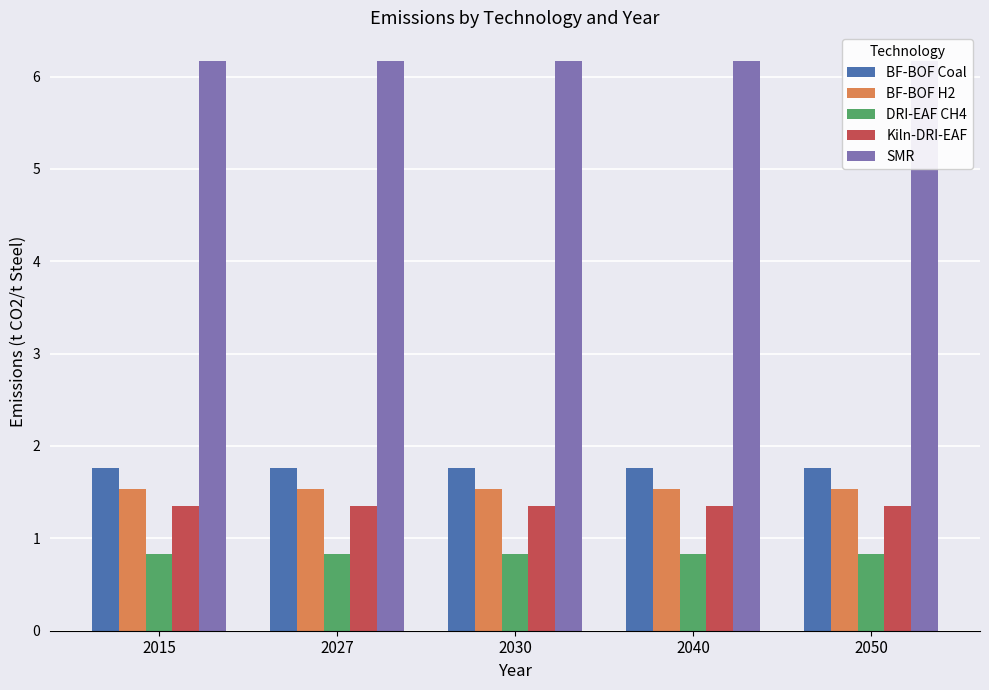

Reading left to right, transcribe all the data shown in this chart.

BF-BOF Coal: 2015=1.8	2027=1.8	2030=1.8	2040=1.8	2050=1.8
BF-BOF H2: 2015=1.5	2027=1.5	2030=1.5	2040=1.5	2050=1.5
DRI-EAF CH4: 2015=0.8	2027=0.8	2030=0.8	2040=0.8	2050=0.8
Kiln-DRI-EAF: 2015=1.4	2027=1.4	2030=1.4	2040=1.4	2050=1.4
SMR: 2015=6.2	2027=6.2	2030=6.2	2040=6.2	2050=6.2